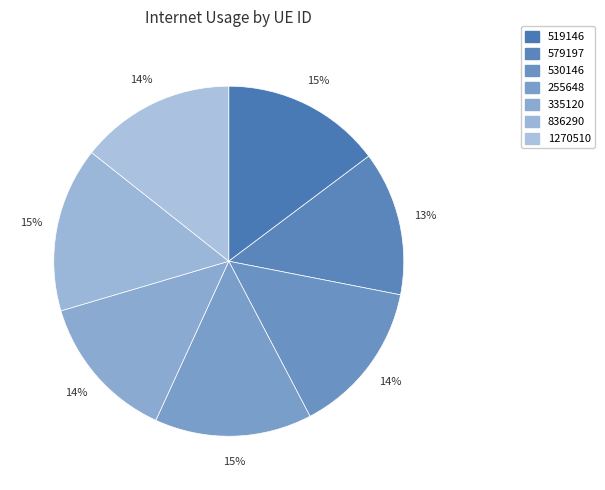

Approximately how many times larger is the value at 836290 compared to 335120?

1.1